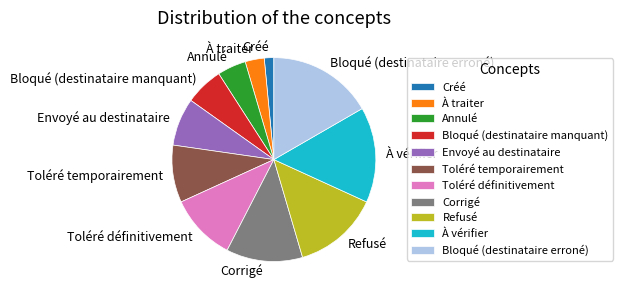

Is there a majority slice in this chart?

No